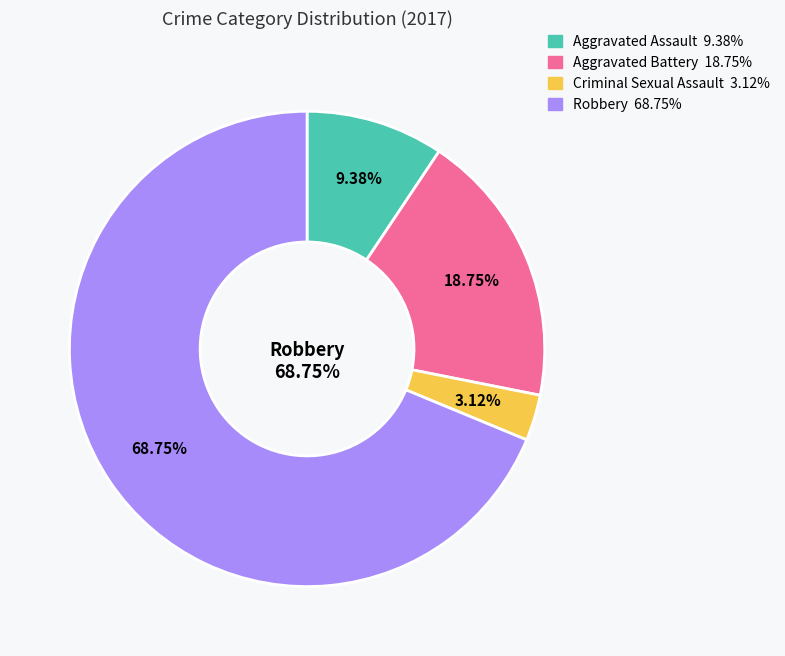

Rank the categories by value from highest to lowest.

Robbery, Aggravated Battery, Aggravated Assault, Criminal Sexual Assault